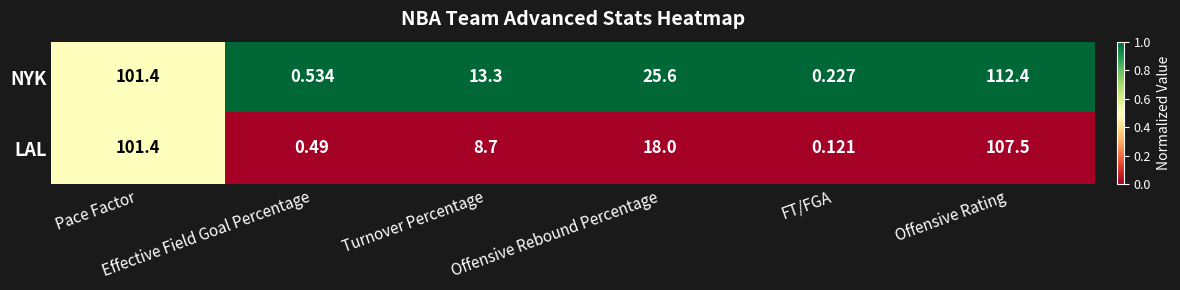

What is the spread (max minus min) of values at Offensive Rebound Percentage?

7.6